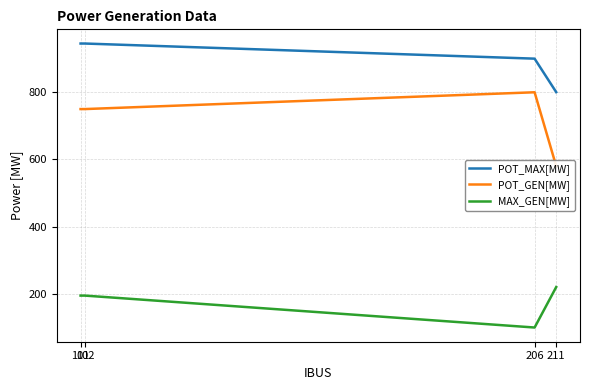

Which category has the lowest value in the POT_MAX[MW] series?

211